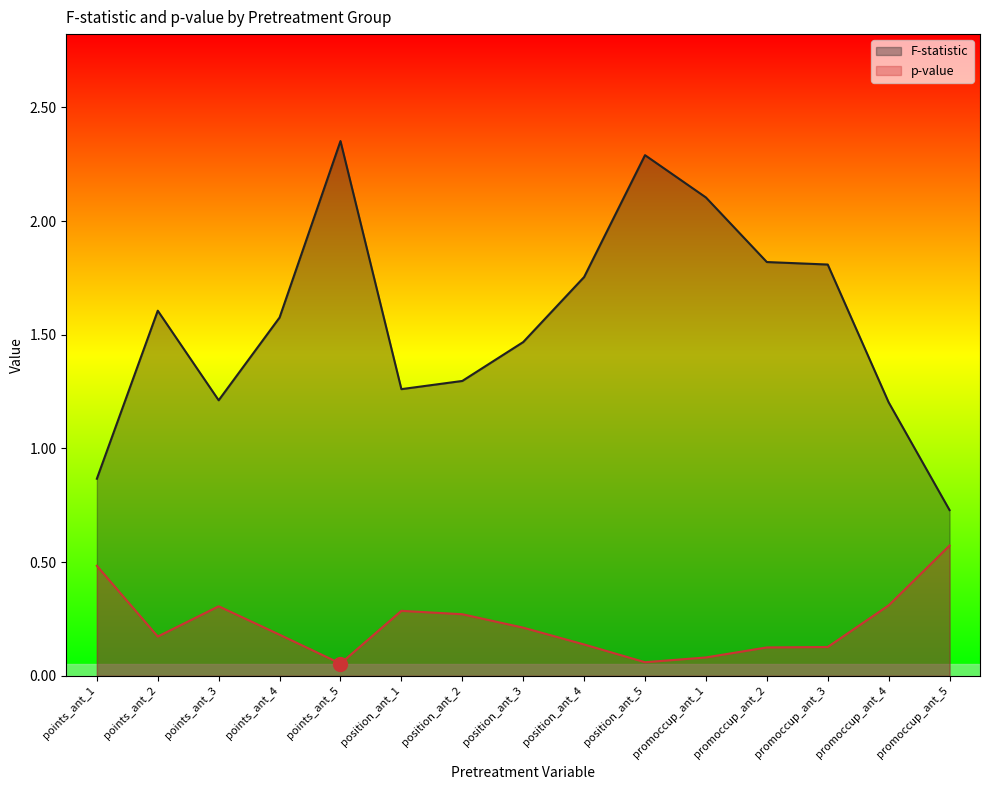

Which has a higher value, points_ant_5 or points_ant_2?

points_ant_5